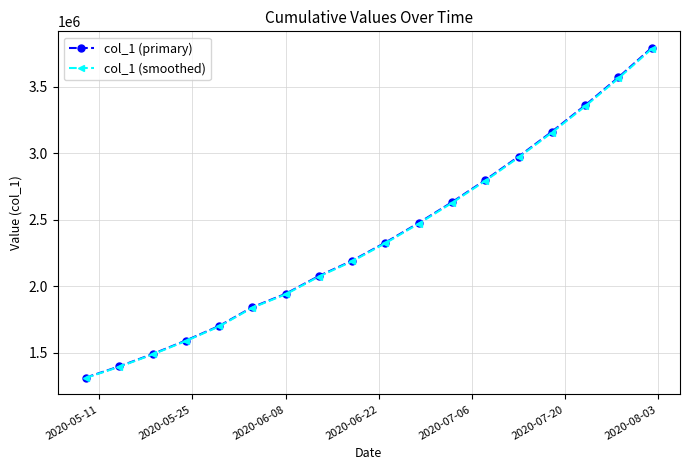

What is the sum of all col_1 (smoothed) values?

42559676.5